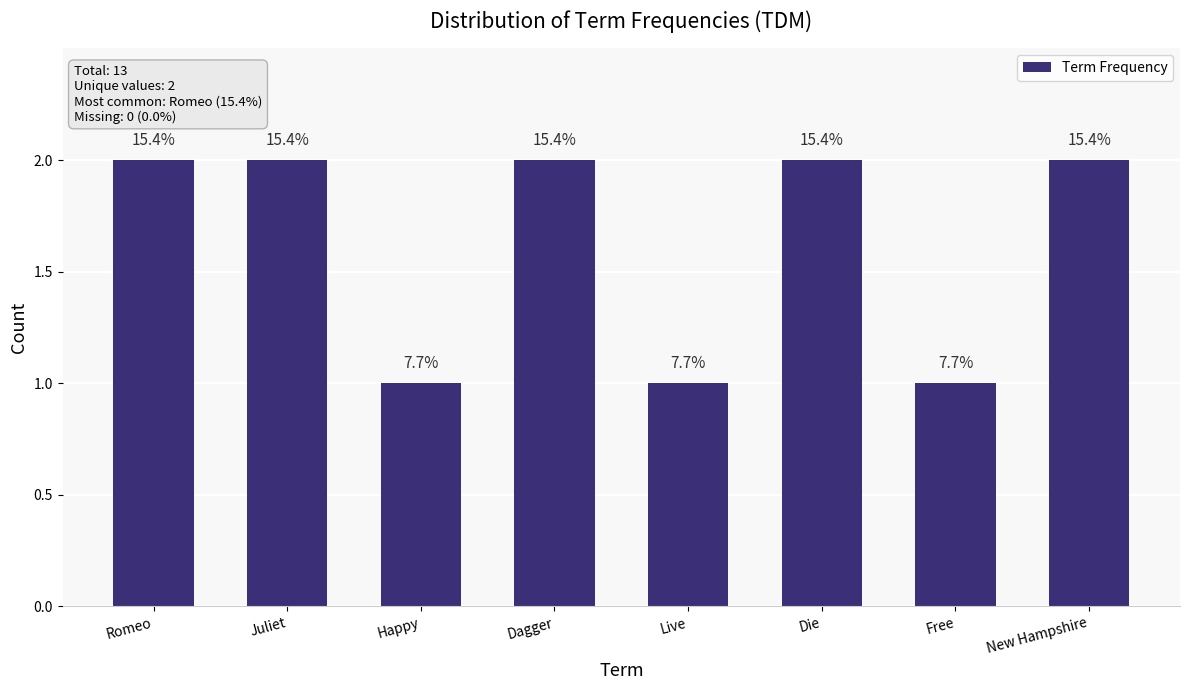

What is the smallest value displayed?

1